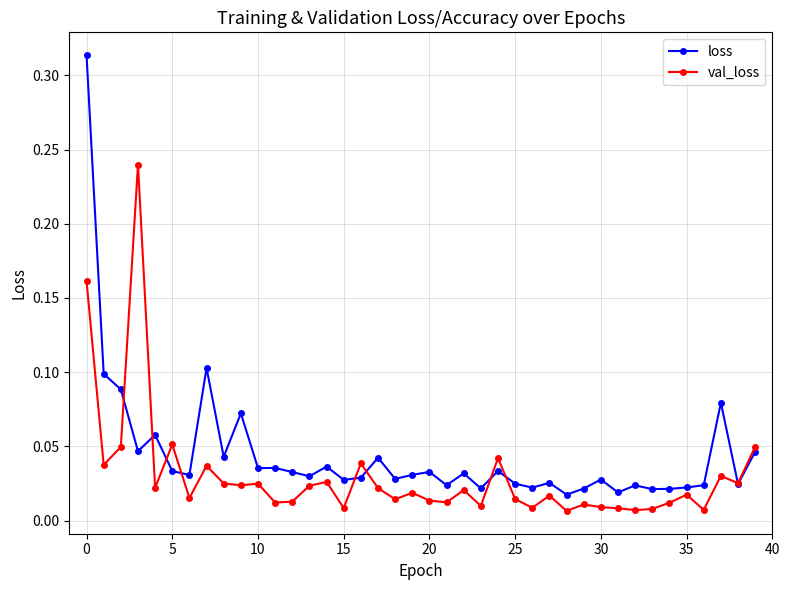

How many data points does each series have?

40